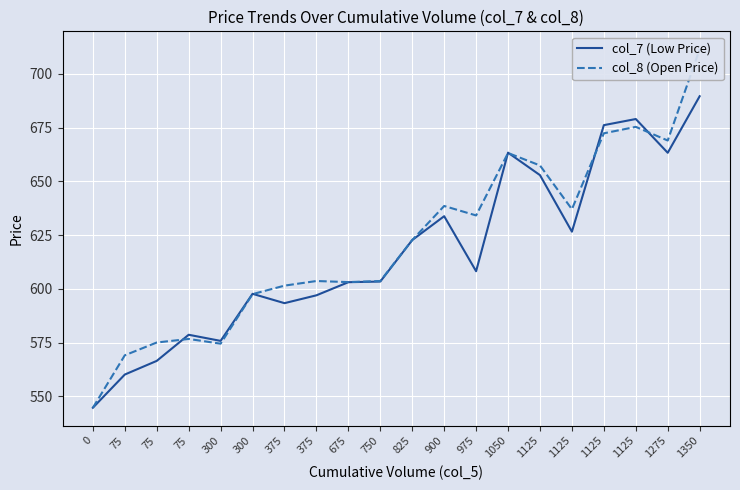

How many data points does each series have?

20